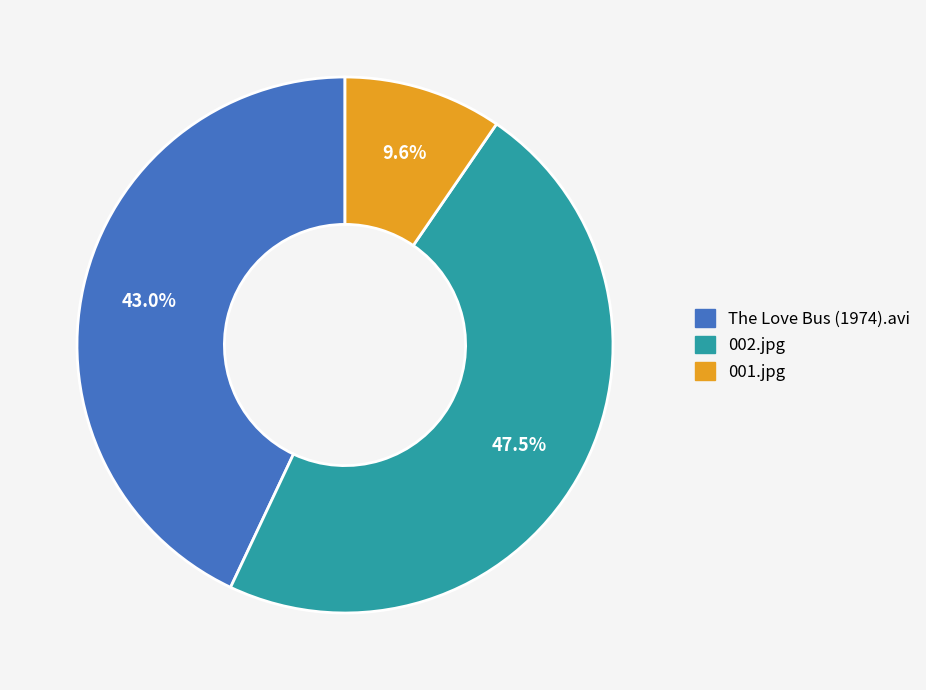

Is 001.jpg the majority of the pie?

No